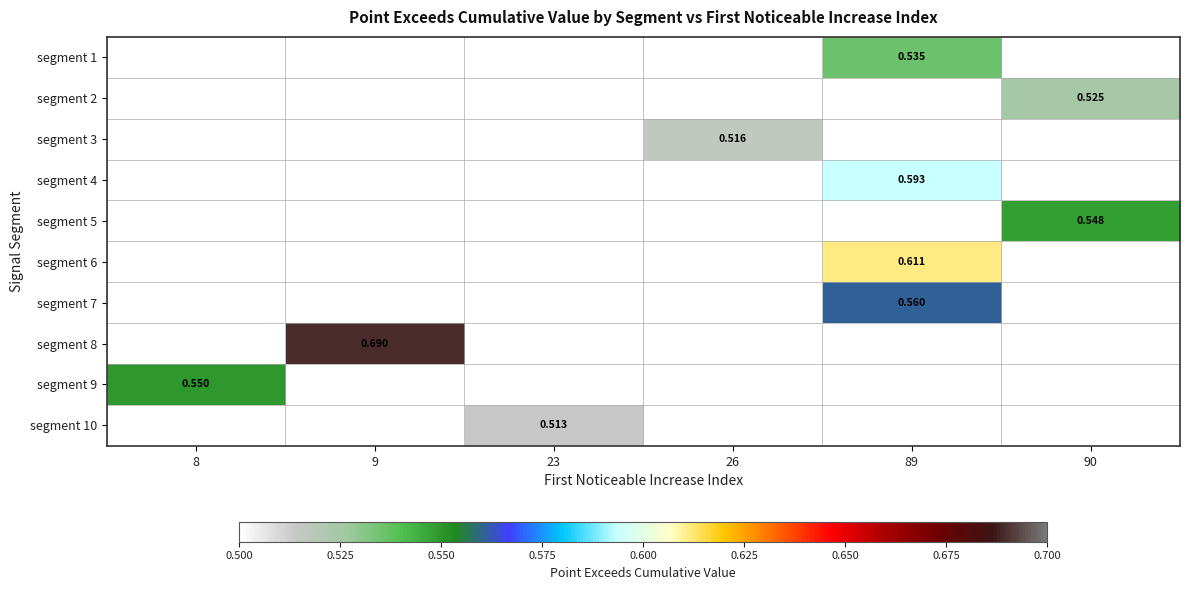

Is the value of segment 1 at 90 greater than the value of segment 10 at 90?

No